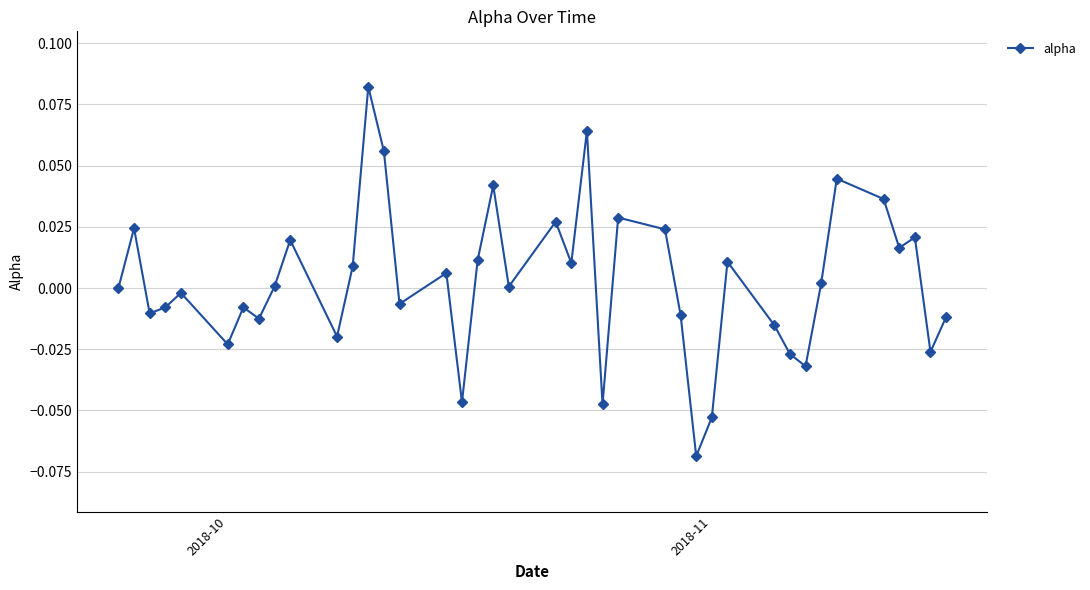

How many data points does each series have?

40